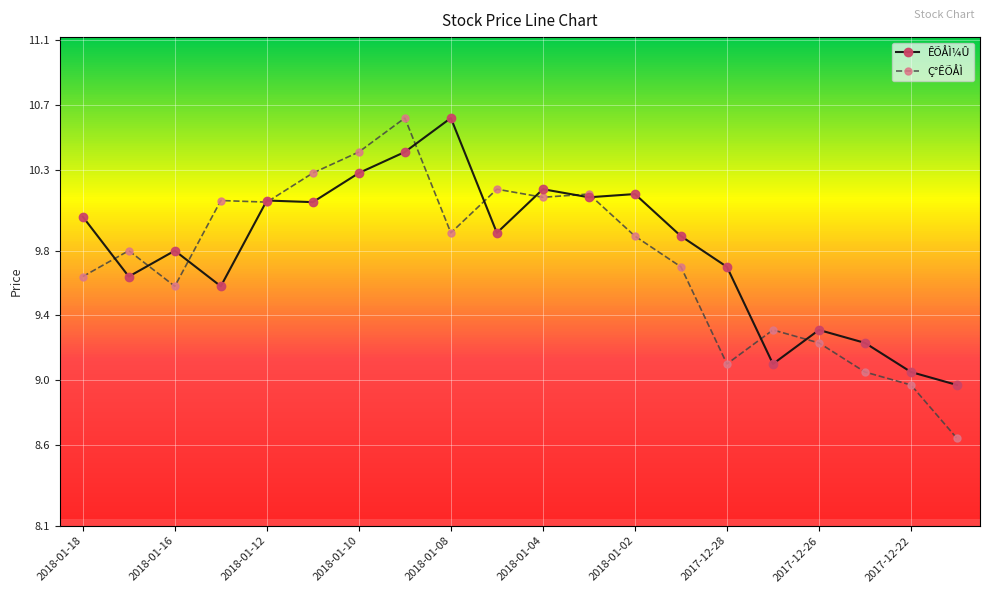

Which series has the largest range (max minus min)?

Ç°ÊÕÅÌ